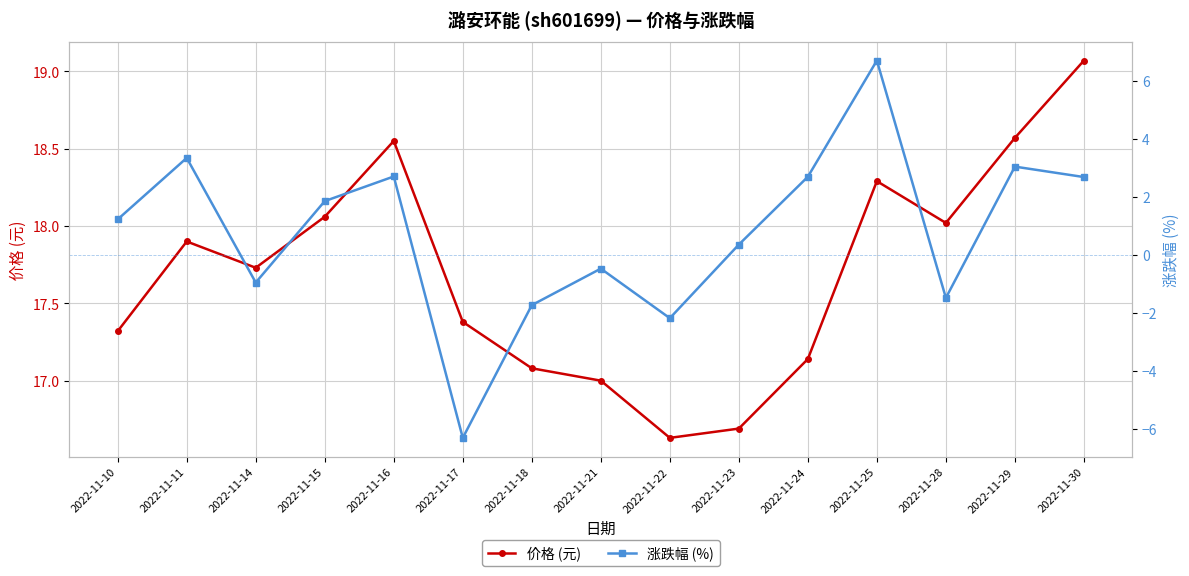

At which category is the sum across all series the highest?

2022-11-25